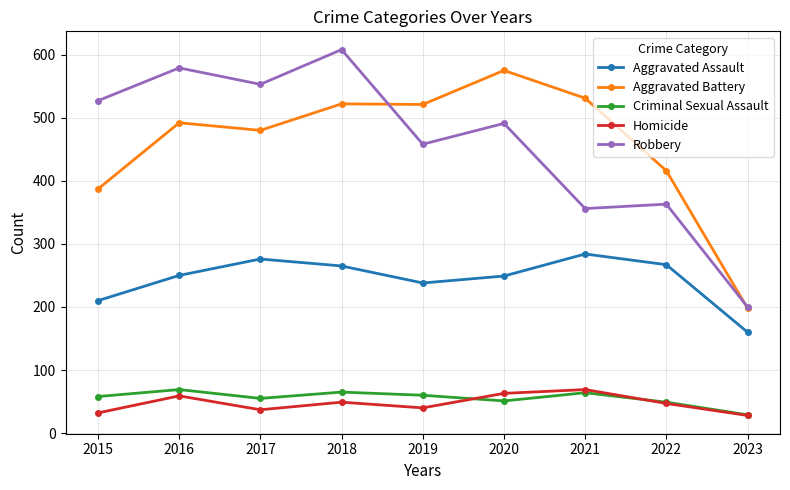

In Robbery, how many points are lower than both neighbors (excluding endpoints)?

3